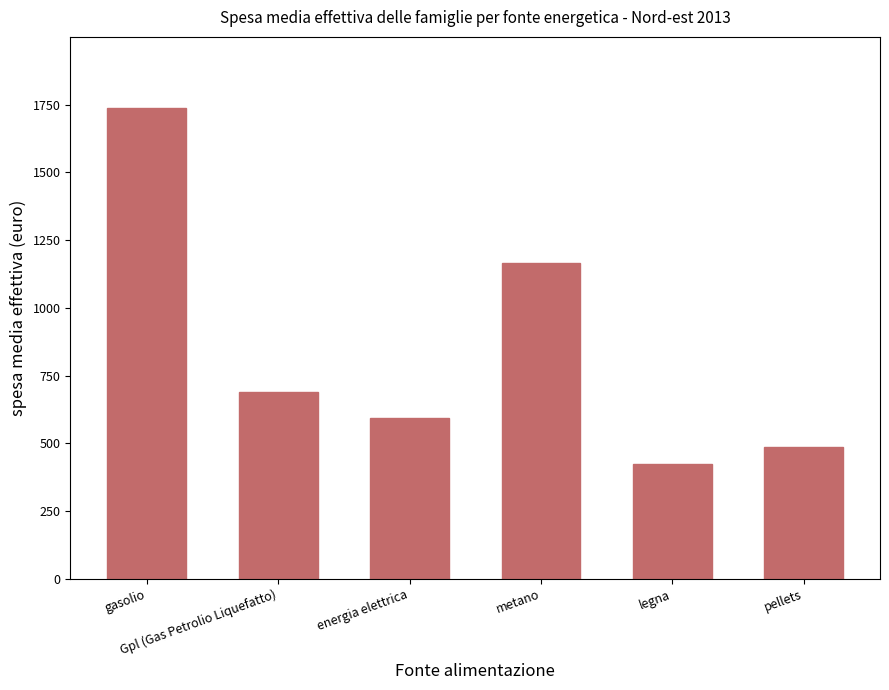

Are the bars grouped side by side (vs. stacked)?

No